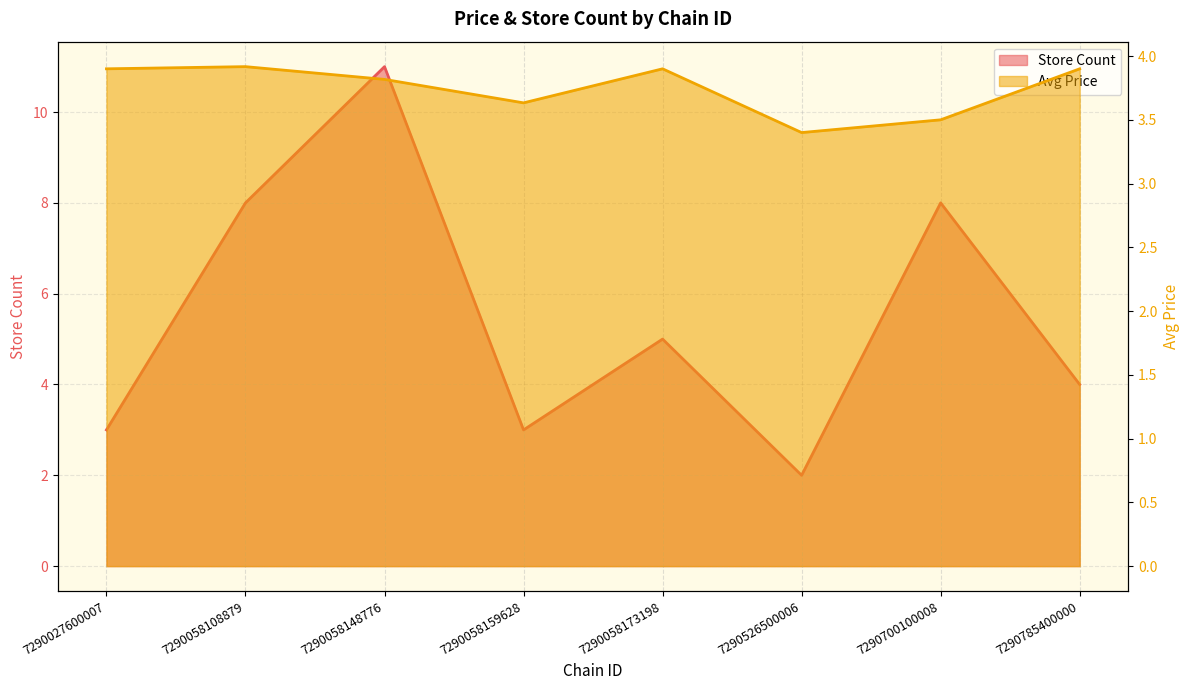

List the series in order of their overall mean, highest first.

store_count, avg_price